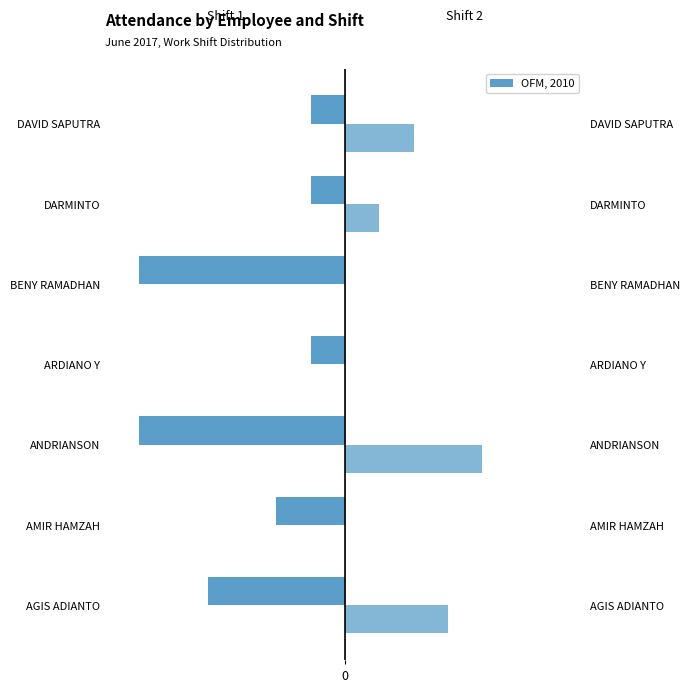

Which series has the largest range (max minus min)?

Shift 1